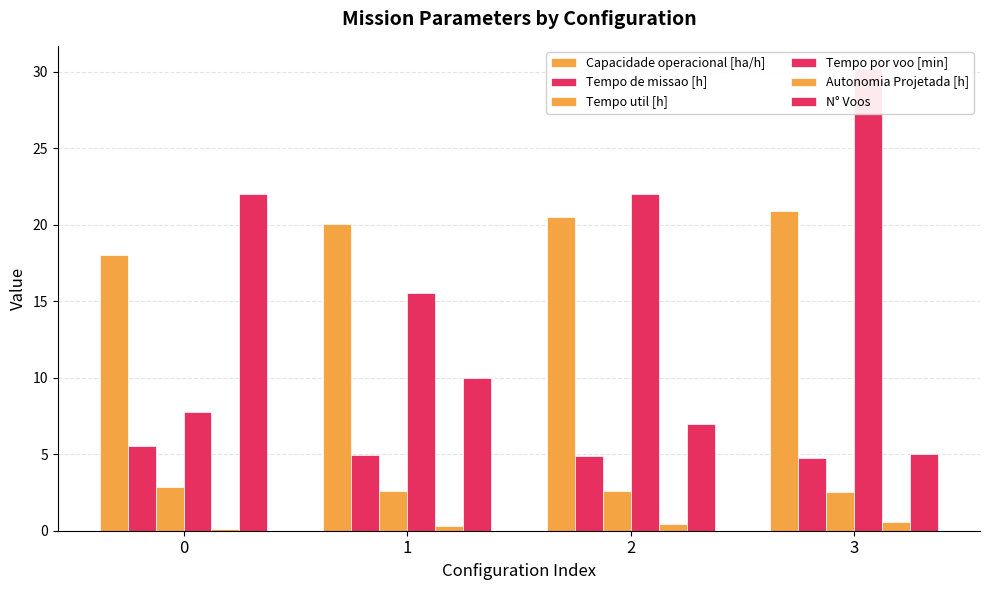

Does the chart contain stacked bars?

No